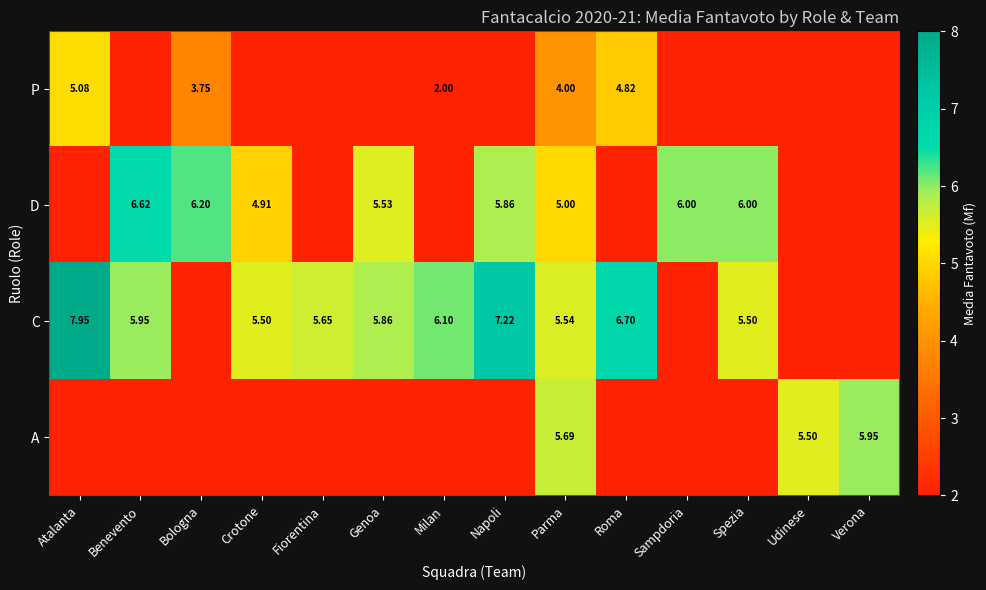

At Fiorentina, list the series in order from largest to smallest.

C, P, D, A